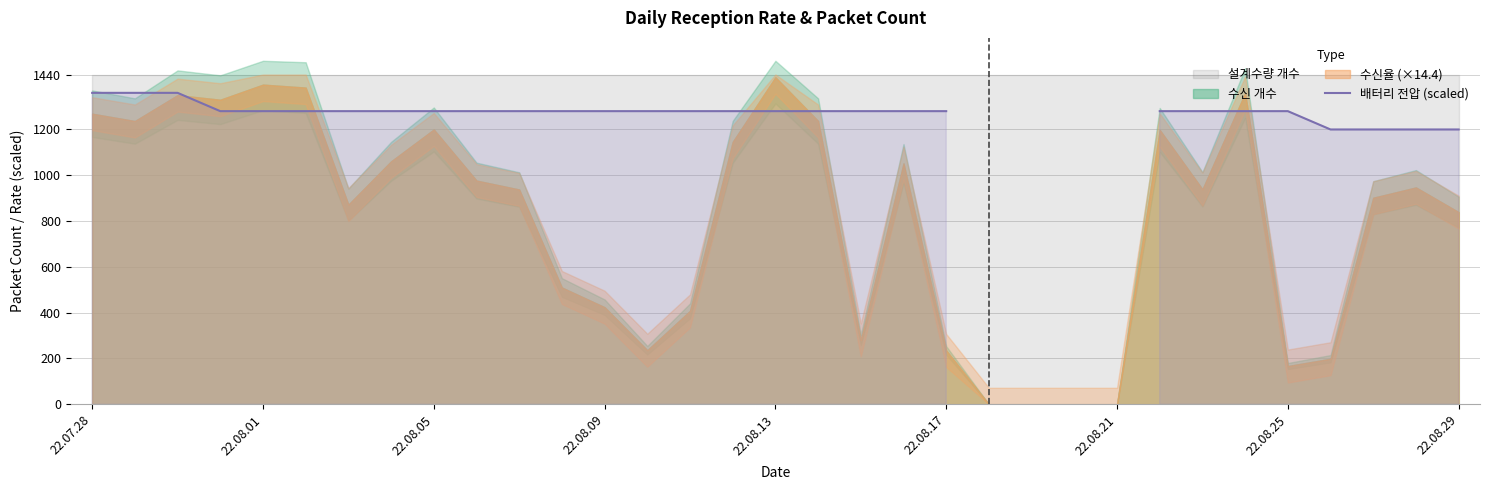

The value at 29 is 1200.0. True or false?

True